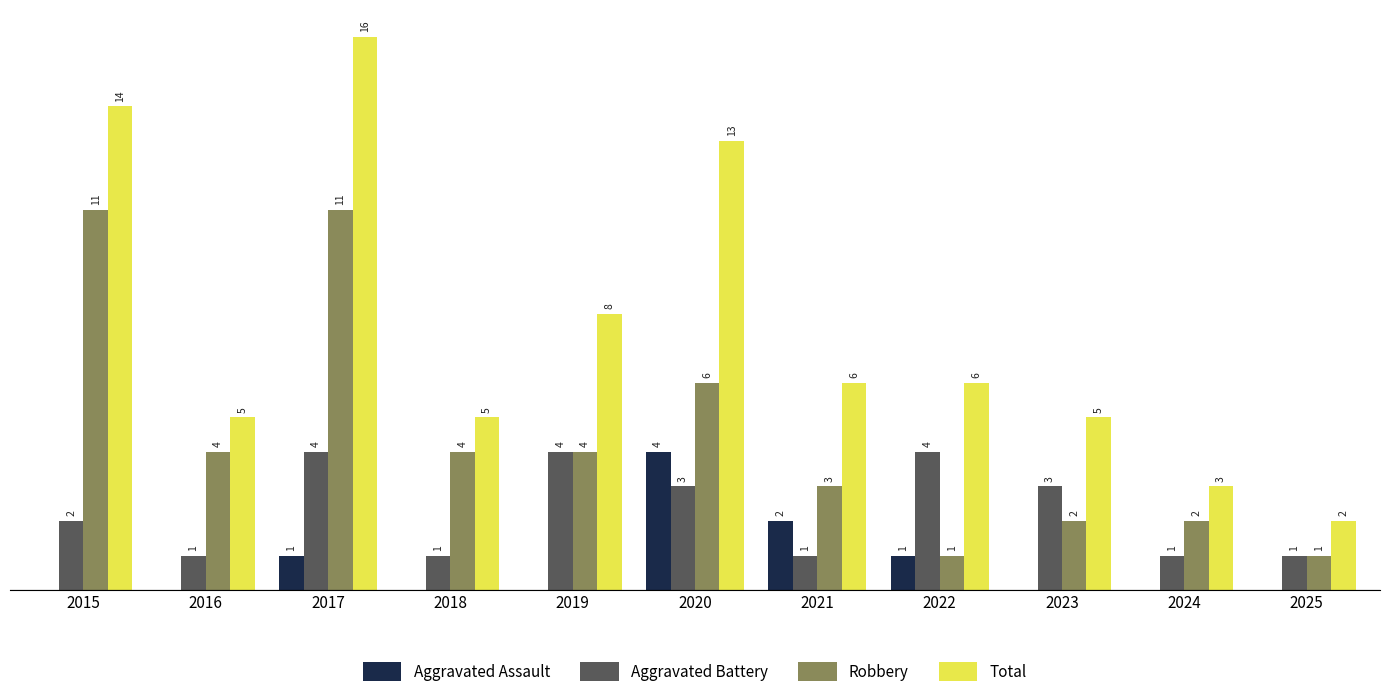

Is the value of Aggravated Battery at 2022 greater than the value of Robbery at 2022?

Yes